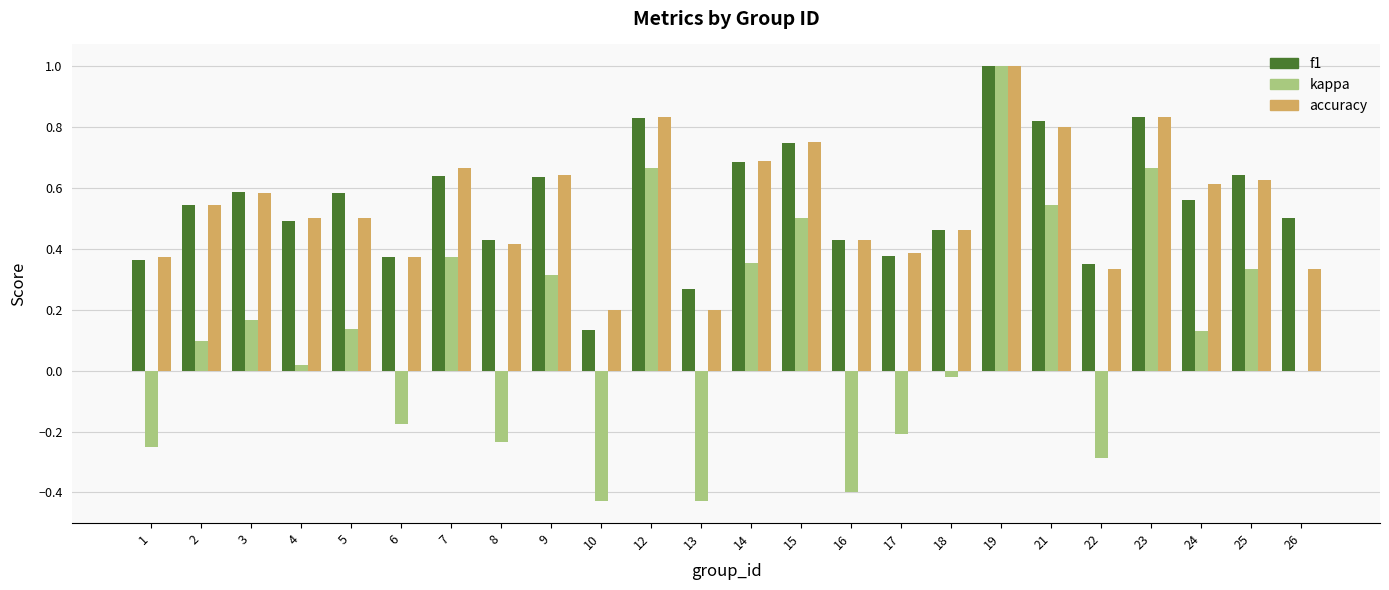

At which category is the sum across all series the highest?

19